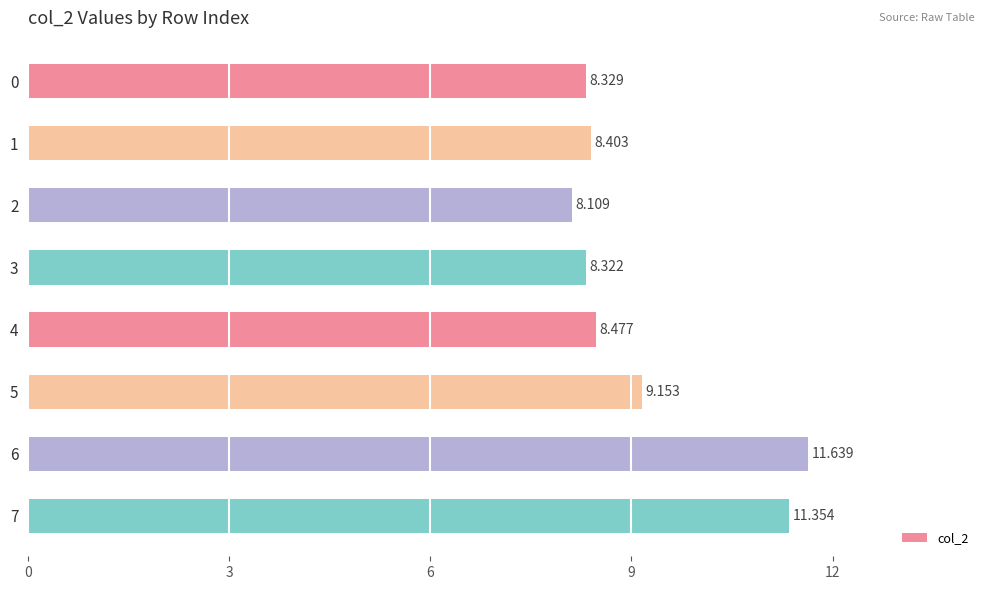

What is the maximum value shown in the chart?

11.6